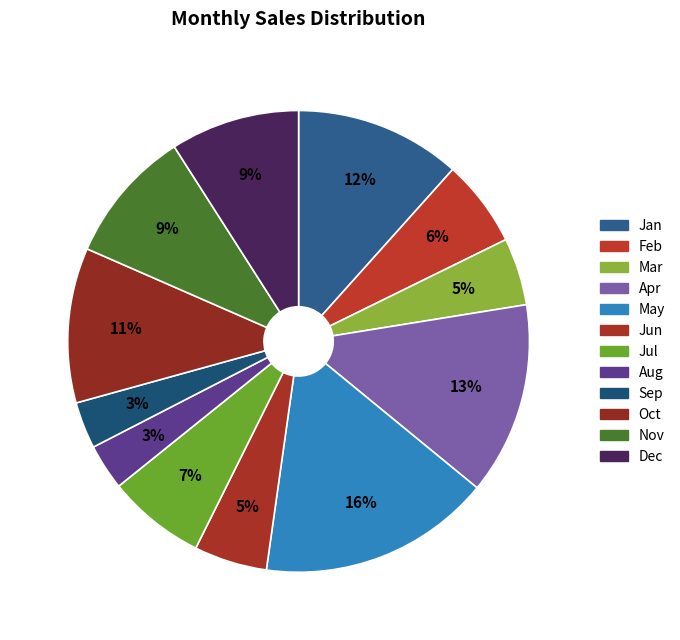

To the nearest percent, what percentage of the pie is Dec?

9%